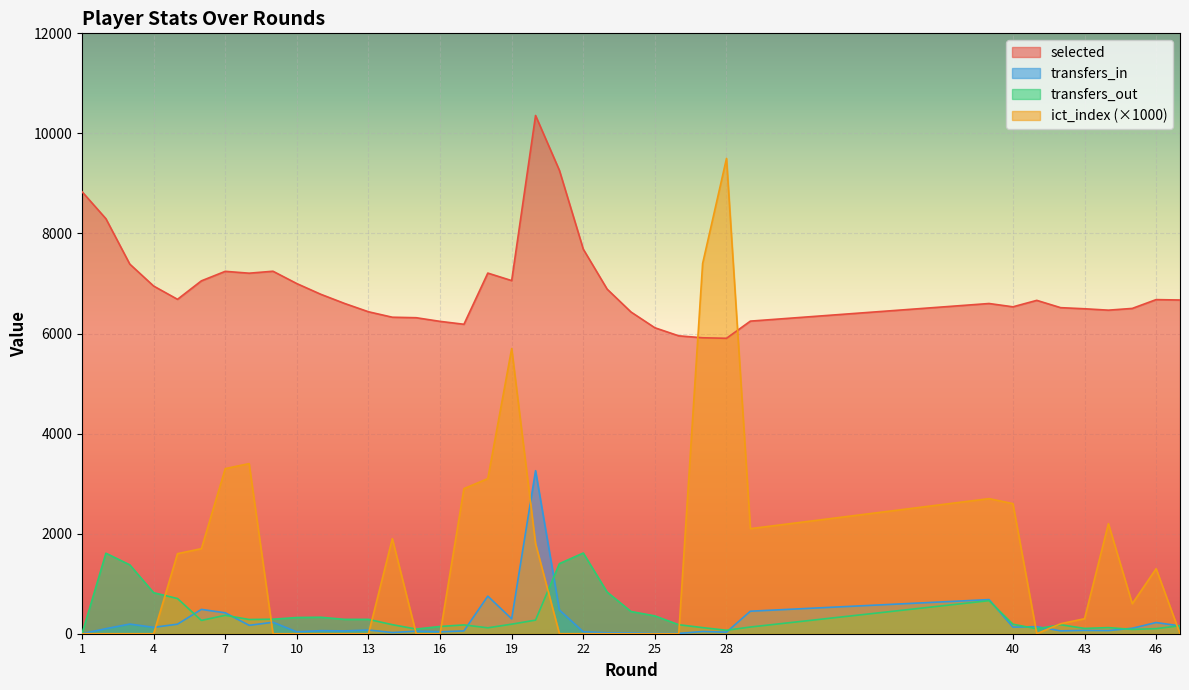

Which series has the largest total across all categories?

selected